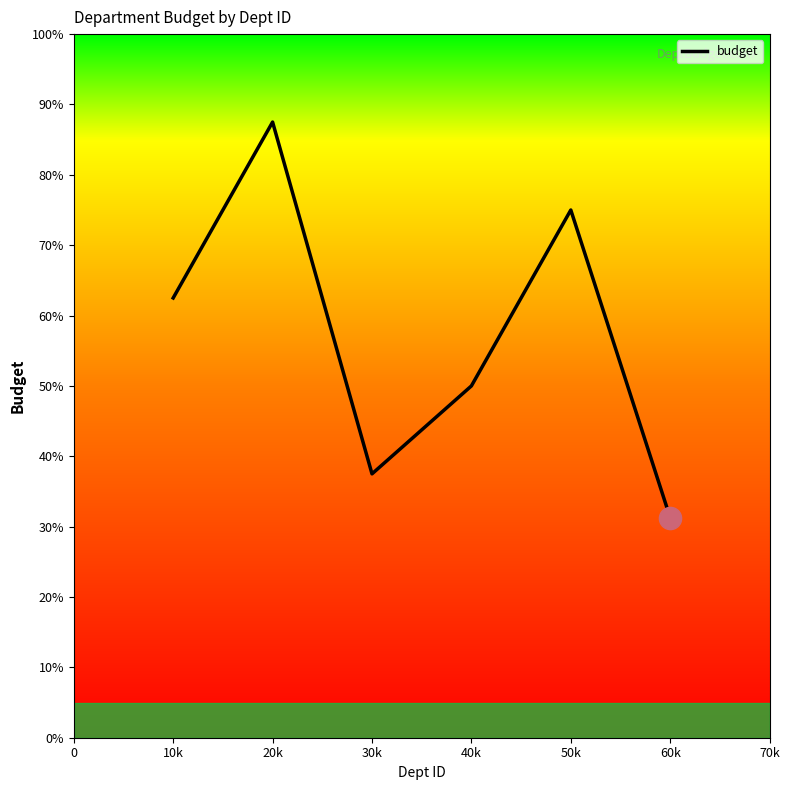

Reading left to right, what are all the values shown in this chart?

500000	700000	300000	400000	600000	250000